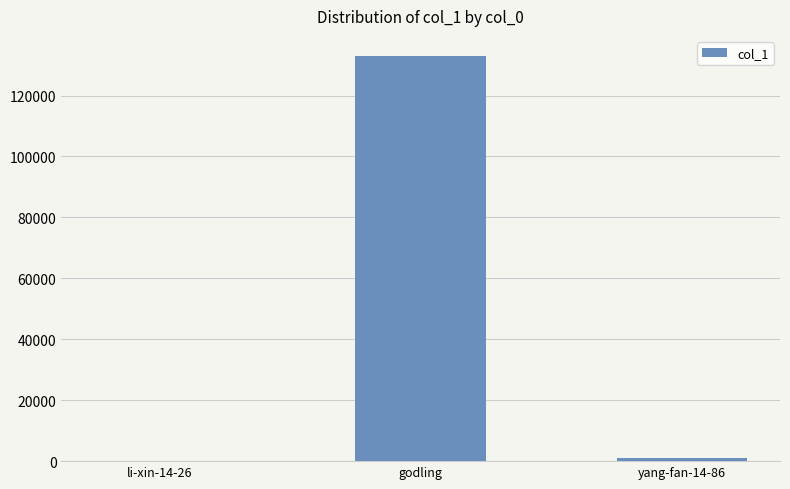

The chart shows a value of 9 at li-xin-14-26. True or false?

True